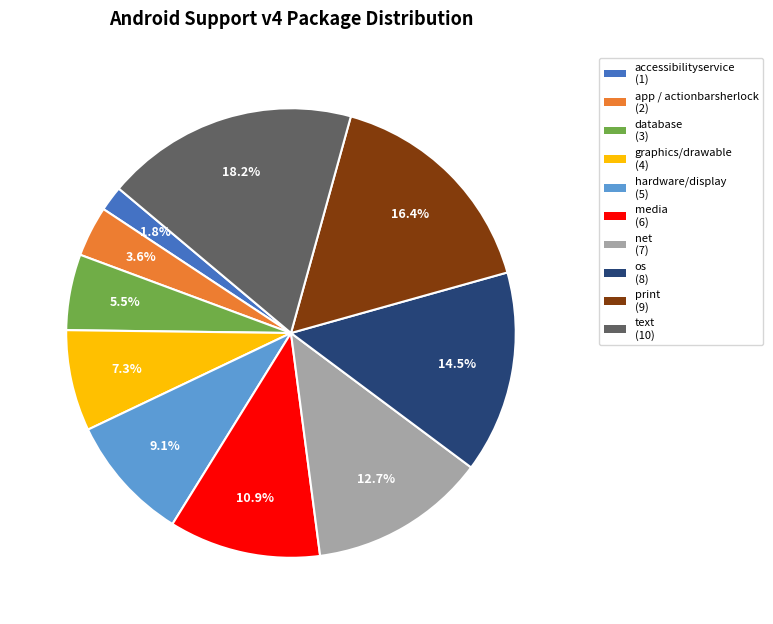

Which slice is the largest?

text